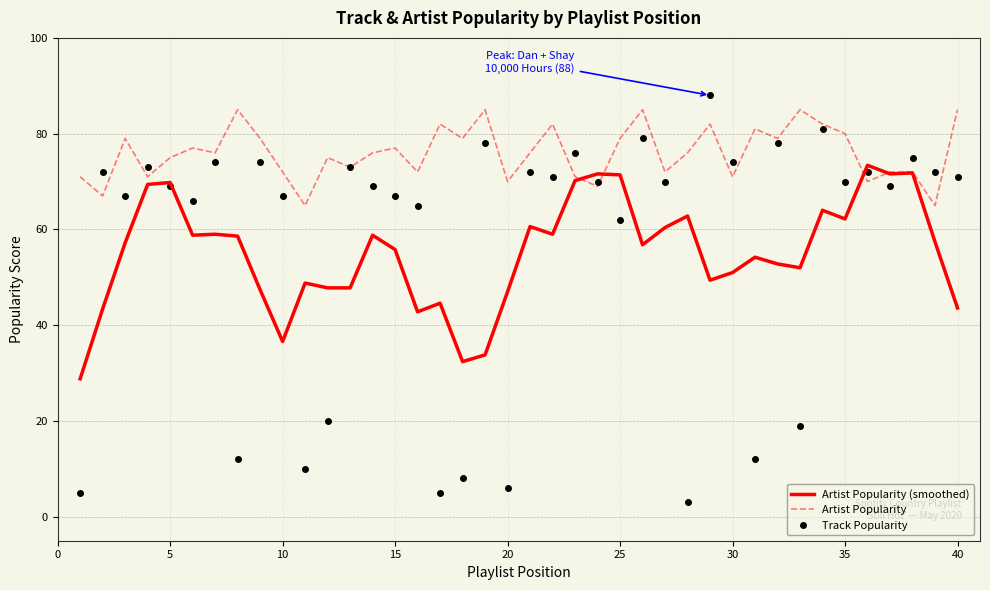

Which series has the largest range (max minus min)?

Track Popularity